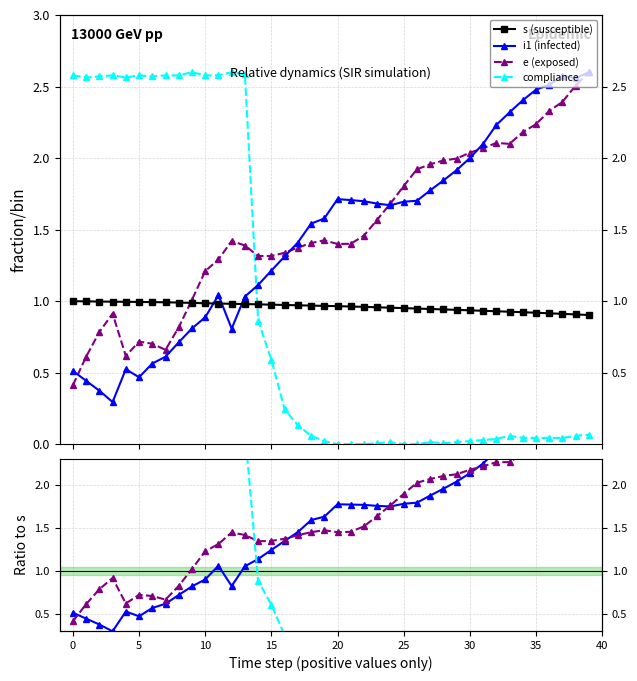

Reading left to right, what are all the values shown in this chart?

s (susceptible): 1.0	1.0	1.0	1.0	1.0	1.0	1.0	1.0	1.0	1.0	1.0	1.0	1.0	1.0	1.0	1.0	1.0	1.0	1.0	1.0	1.0	1.0	1.0	1.0	1.0	1.0	0.9	0.9	0.9	0.9	0.9	0.9	0.9	0.9	0.9	0.9	0.9	0.9	0.9	0.9
i1 (infected): 0.5	0.4	0.4	0.3	0.5	0.5	0.6	0.6	0.7	0.8	0.9	1.0	0.8	1.0	1.1	1.2	1.3	1.4	1.5	1.6	1.7	1.7	1.7	1.7	1.7	1.7	1.7	1.8	1.8	1.9	2.0	2.1	2.2	2.3	2.4	2.5	2.5	2.6	2.6	2.6
e (exposed): 0.4	0.6	0.8	0.9	0.6	0.7	0.7	0.7	0.8	1.0	1.2	1.3	1.4	1.4	1.3	1.3	1.3	1.4	1.4	1.4	1.4	1.4	1.5	1.6	1.7	1.8	1.9	2.0	2.0	2.0	2.0	2.1	2.1	2.1	2.2	2.2	2.3	2.4	2.5	2.6
compliance: 2.6	2.6	2.6	2.6	2.6	2.6	2.6	2.6	2.6	2.6	2.6	2.6	2.6	2.6	0.9	0.6	0.3	0.1	0.1	0.0	0.0	0.0	0.0	0.0	0.0	0.0	0.0	0.0	0.0	0.0	0.0	0.0	0.0	0.1	0.0	0.0	0.0	0.0	0.1	0.1
i1: 0.5	0.4	0.4	0.3	0.5	0.5	0.6	0.6	0.7	0.8	0.9	1.1	0.8	1.1	1.1	1.2	1.3	1.5	1.6	1.6	1.8	1.8	1.8	1.8	1.8	1.8	1.8	1.9	2.0	2.0	2.1	2.3	2.4	2.5	2.6	2.7	2.7	2.8	2.8	2.9
e: 0.4	0.6	0.8	0.9	0.6	0.7	0.7	0.7	0.8	1.0	1.2	1.3	1.4	1.4	1.3	1.3	1.4	1.4	1.5	1.5	1.5	1.5	1.5	1.6	1.8	1.9	2.0	2.1	2.1	2.1	2.2	2.2	2.3	2.3	2.4	2.4	2.5	2.6	2.8	2.9